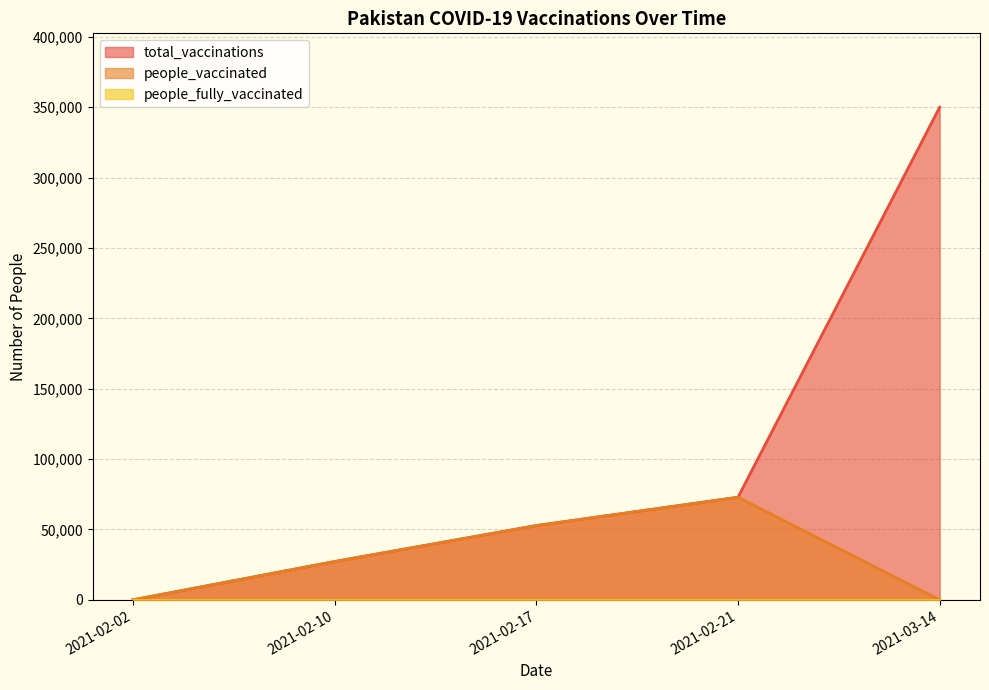

Which series has the widest spread of values?

total_vaccinations